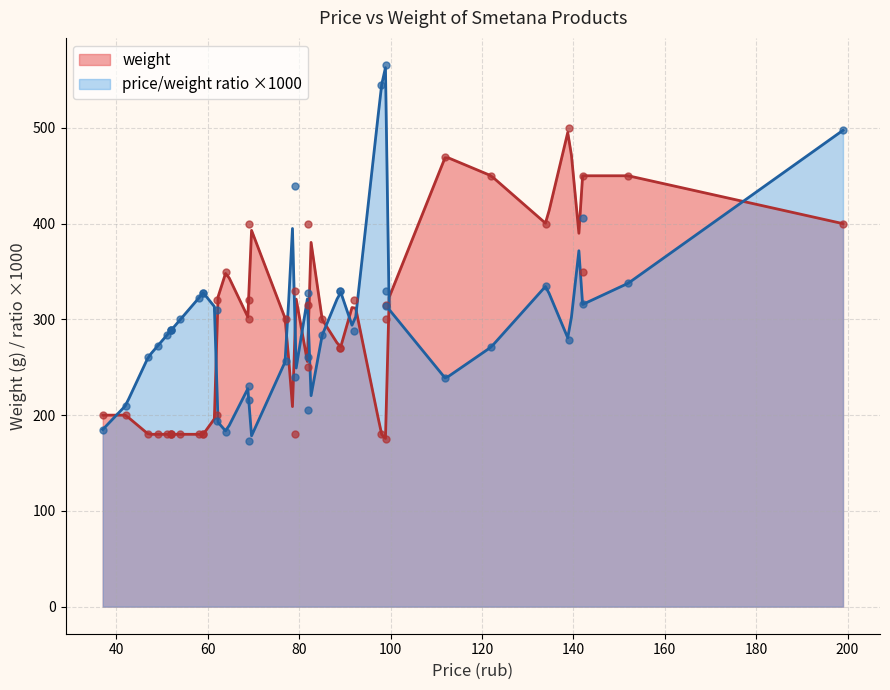

What is the change in value from 34 to 36?

-90